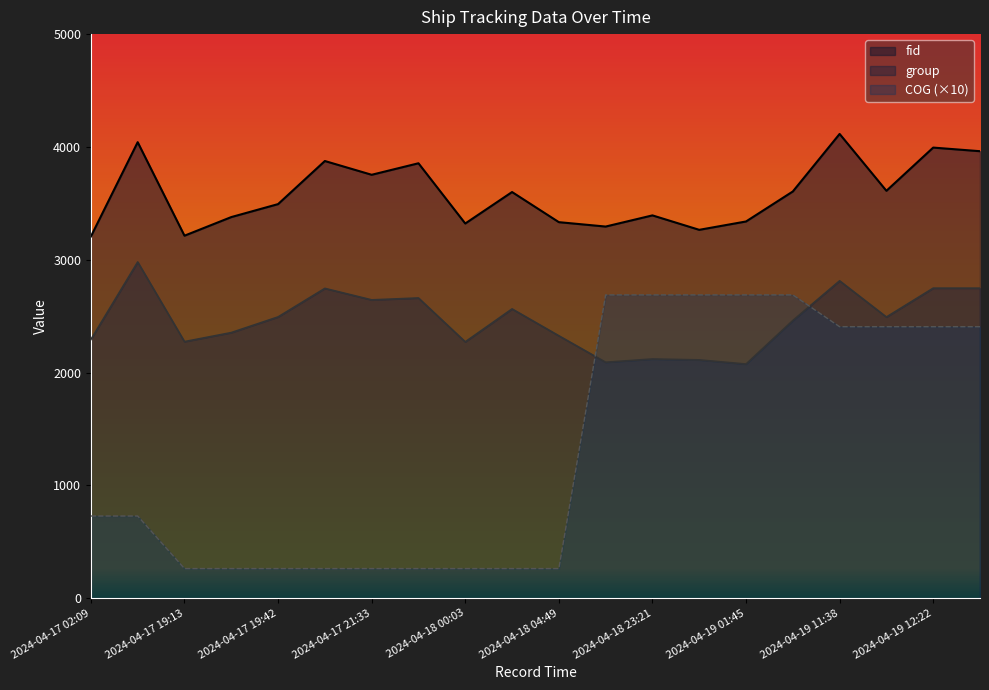

Does the chart have visible grid lines?

No